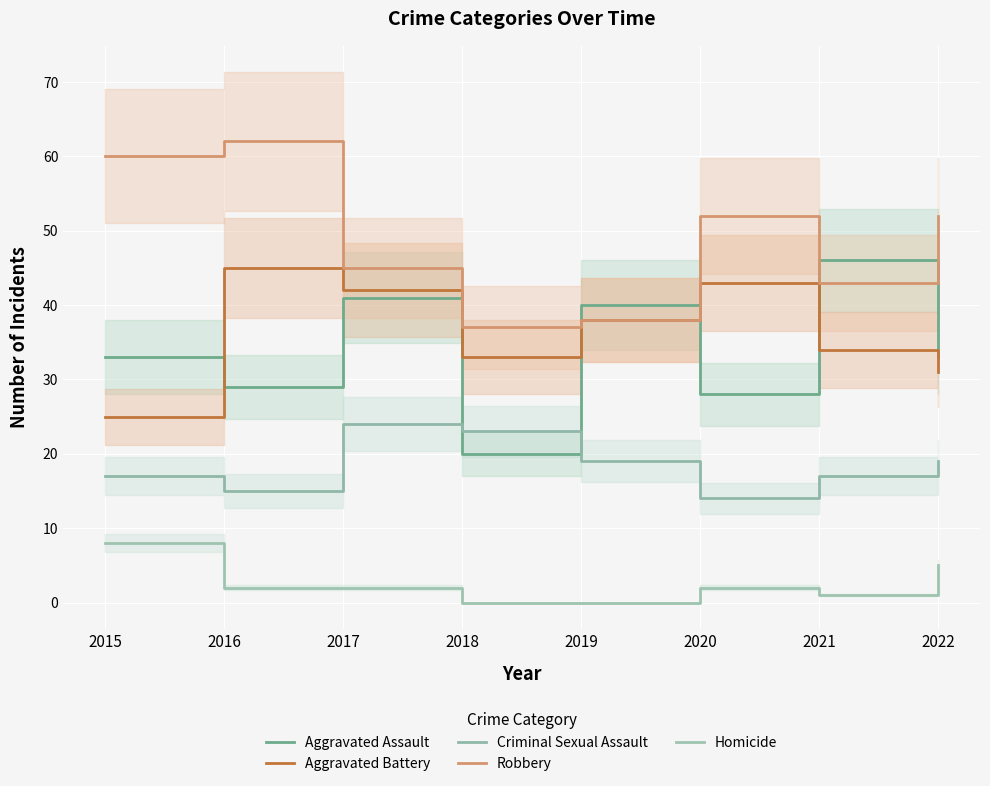

How many interior local valleys does the Robbery series have?

2